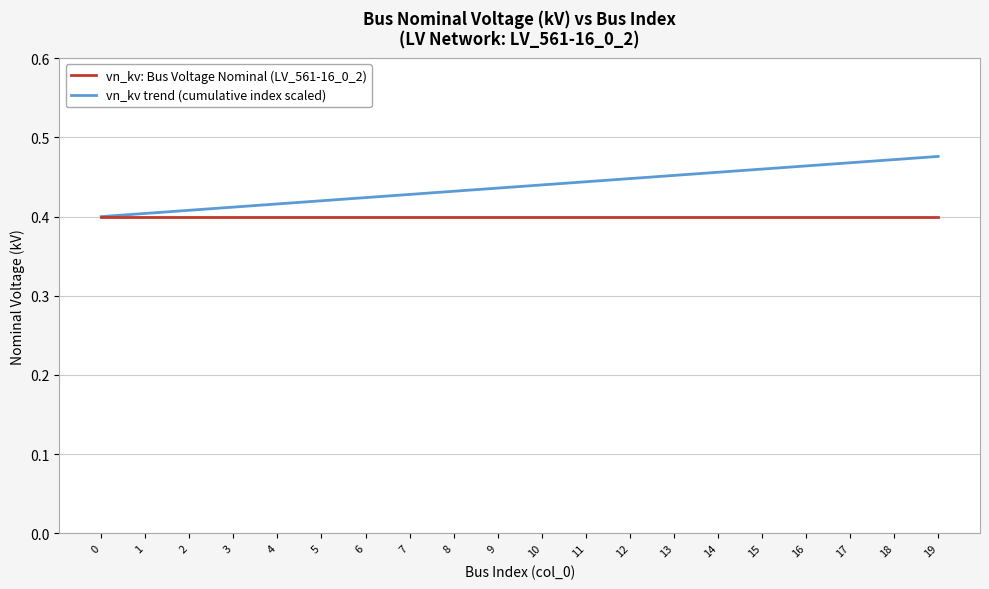

Which series changed the most between 4 and 19?

vn_kv trend (cumulative index scaled)